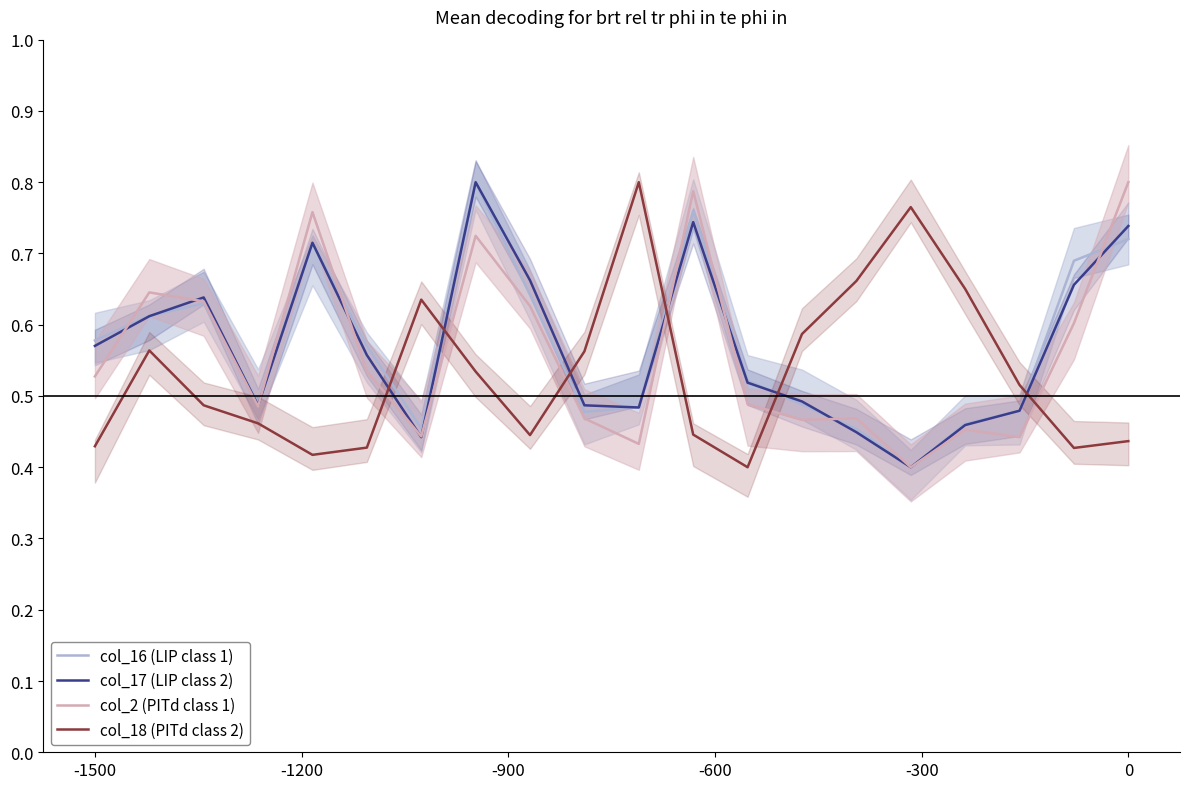

Which series ends up on top after the final intersection of col_2 (PITd class 1) and col_18 (PITd class 2)?

col_2 (PITd class 1)